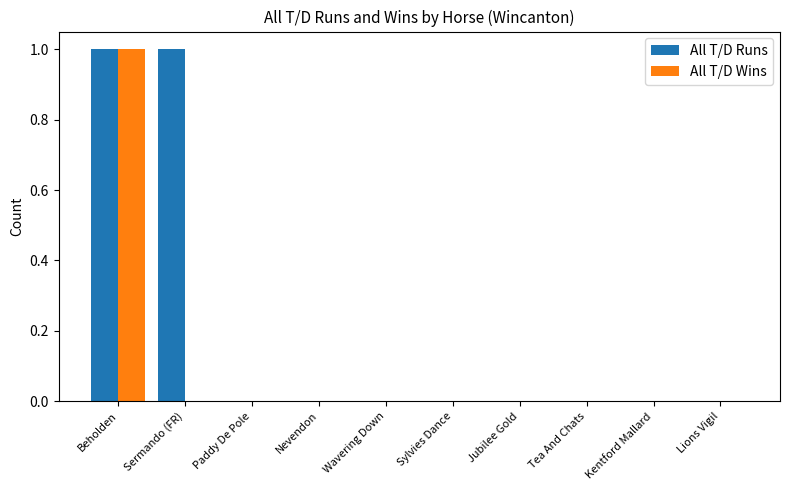

Is it true that All T/D Runs equals 0 at Jubilee Gold?

True